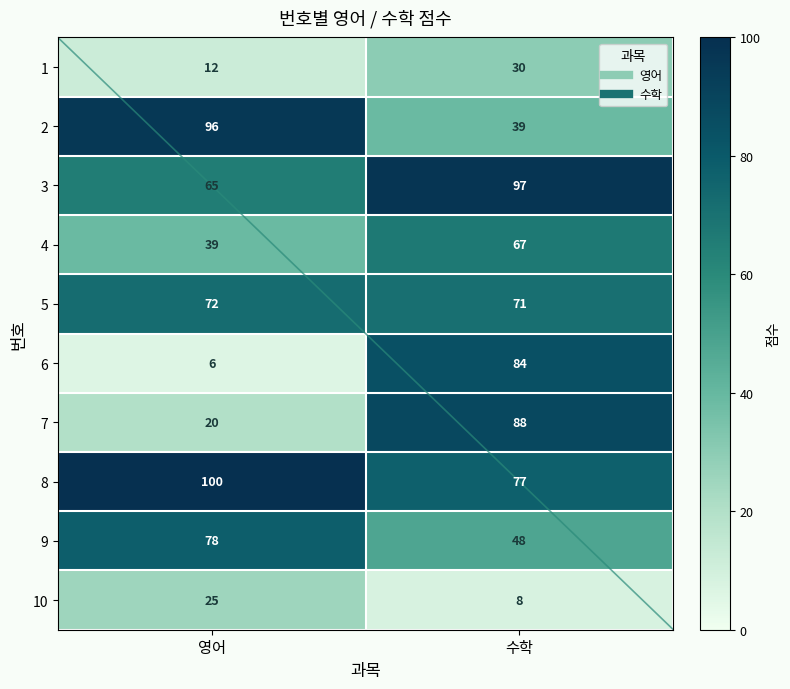

At which category is the sum across all series the highest?

수학